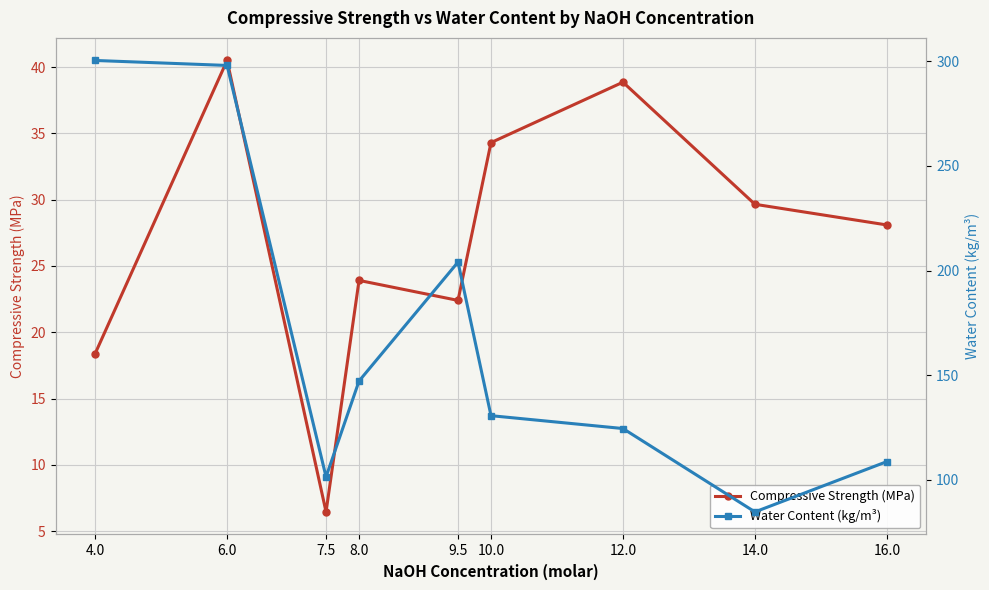

Reading left to right, what are all the values shown in this chart?

Compressive Strength (MPa): 4.0=18.4	6.0=40.5	7.5=6.4	8.0=23.9	9.5=22.4	10.0=34.3	12.0=38.9	14.0=29.6	16.0=28.1
Water Content (kg/m³): 4.0=300.3	6.0=297.9	7.5=101.4	8.0=147.2	9.5=204.0	10.0=130.7	12.0=124.5	14.0=84.7	16.0=108.7